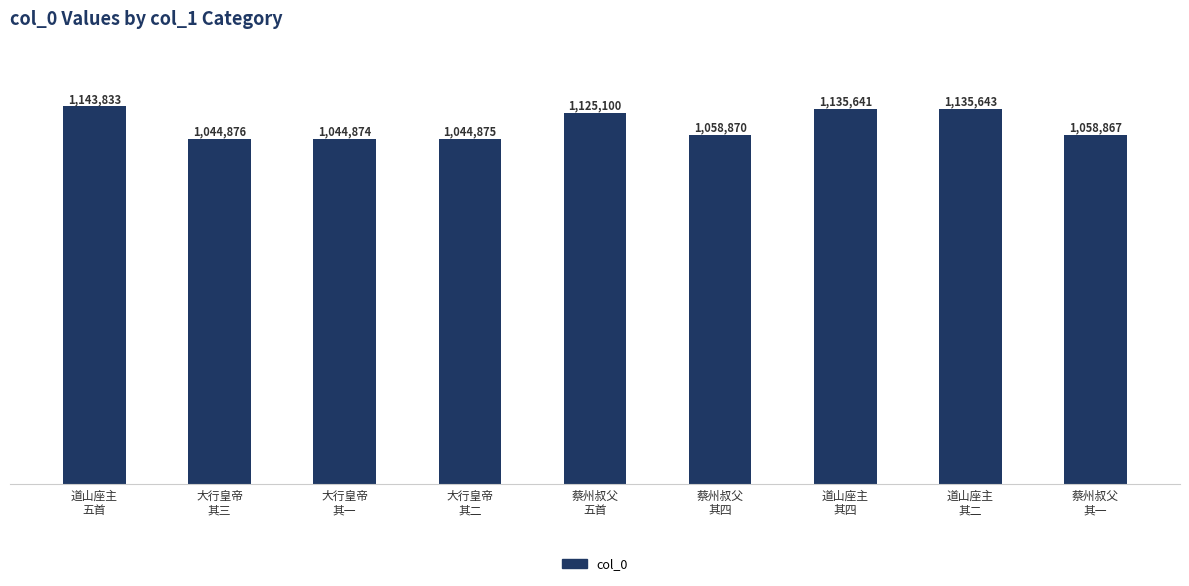

Does the chart contain any negative values?

No